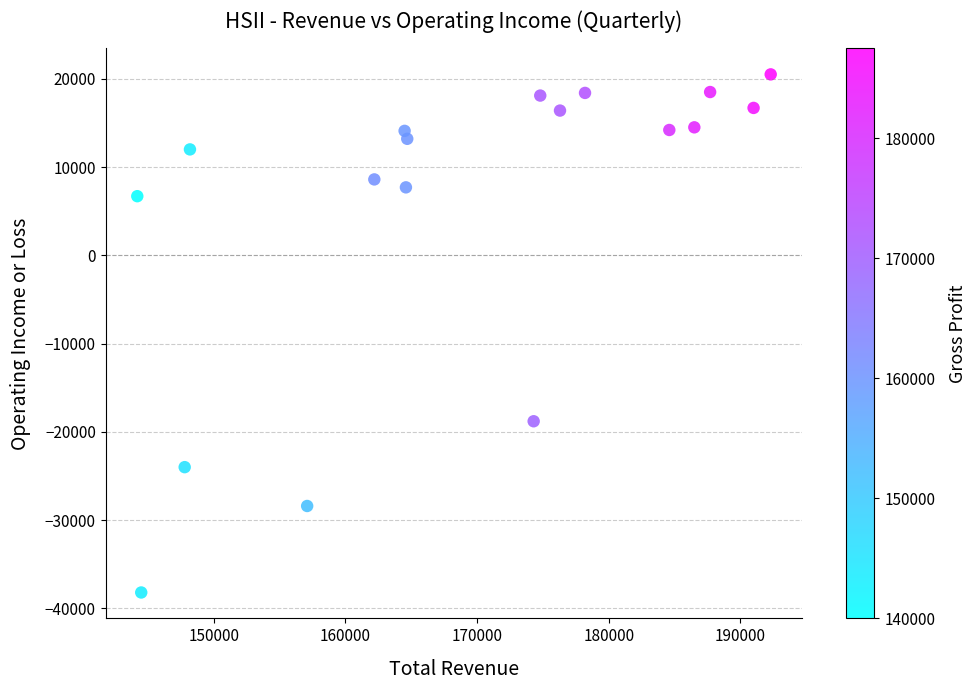

What Y value in the scatter plot is closest to -8850?

-18800